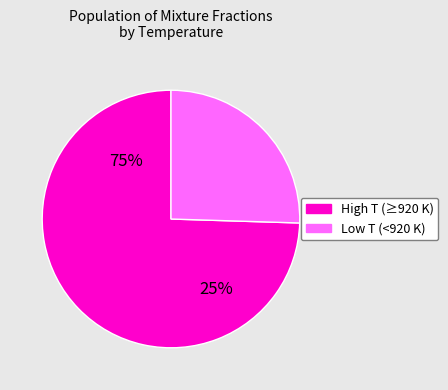

The 668 K slice represents 14% of the pie. True or false?

False